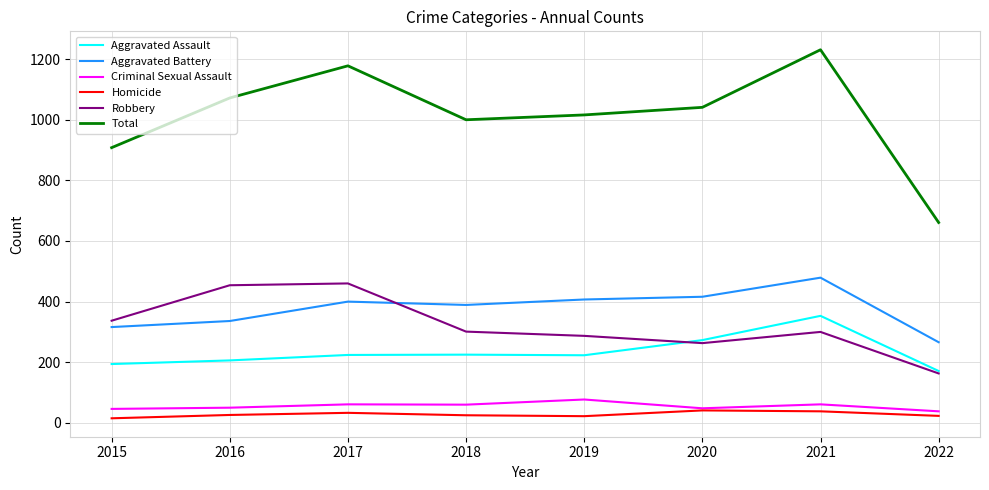

What is the approximate value of Aggravated Assault at 2020?

273